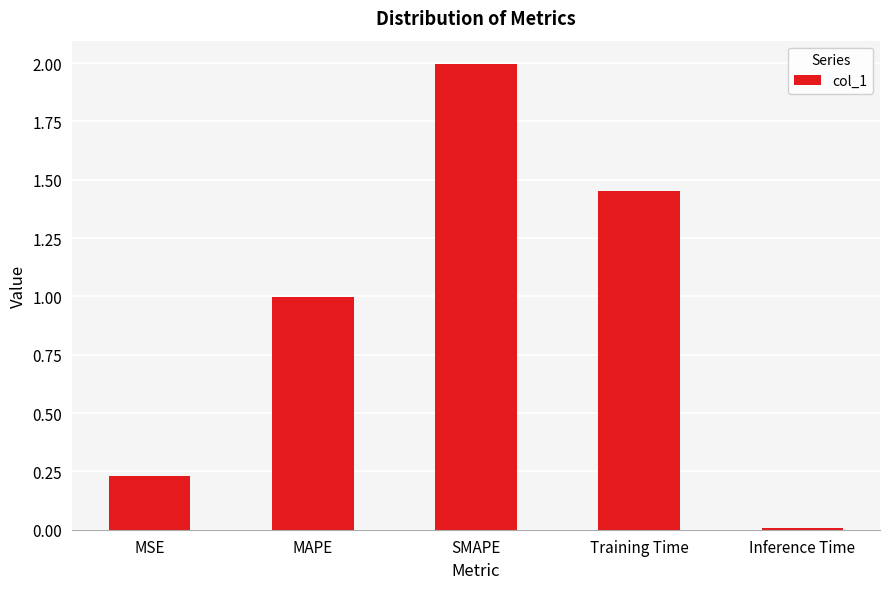

Between Training Time and SMAPE, which is larger?

SMAPE